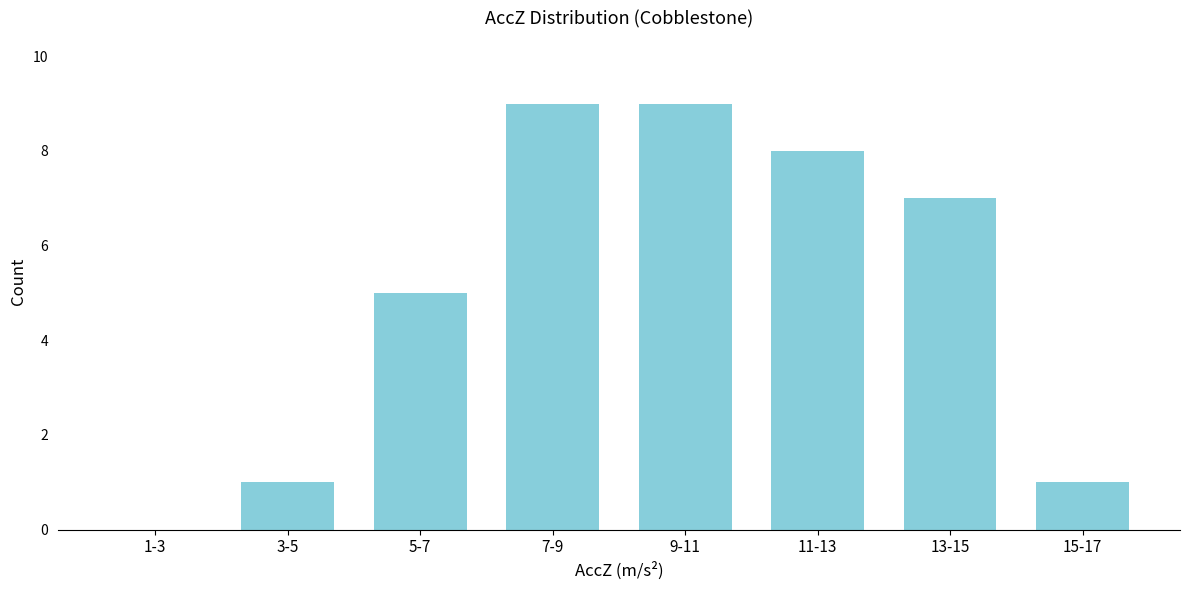

Reading right to left, transcribe all the data shown in this chart.

15-17=1	13-15=7	11-13=8	9-11=9	7-9=9	5-7=5	3-5=1	1-3=0